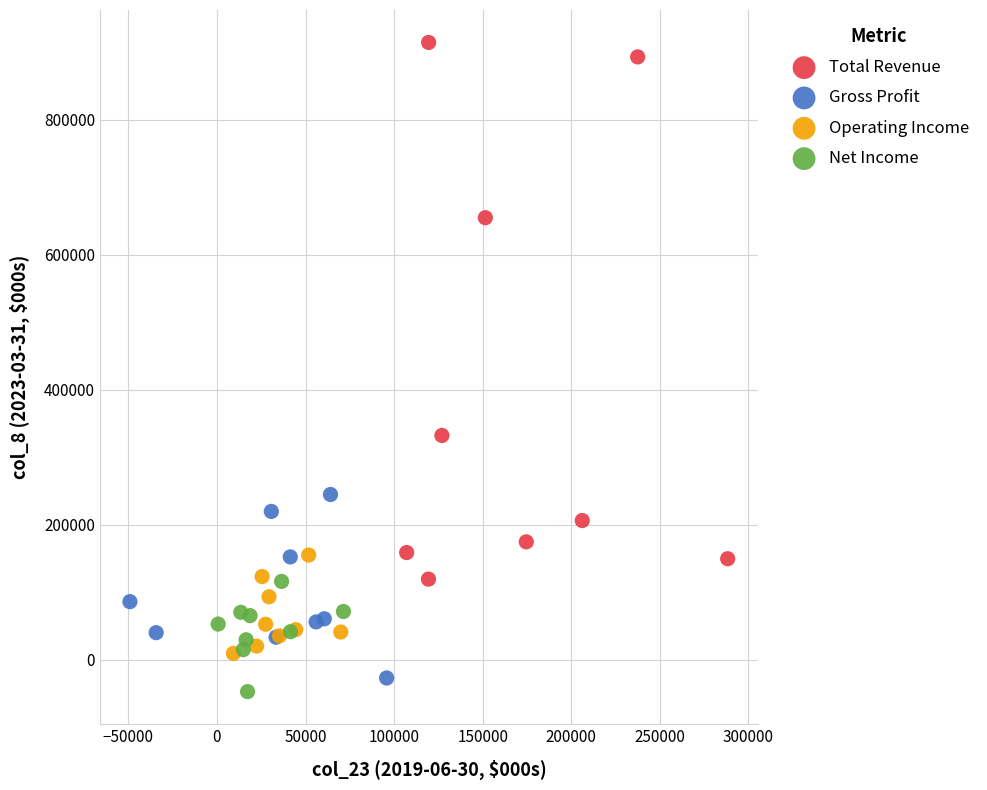

Which series reaches the maximum Y coordinate?

Total Revenue